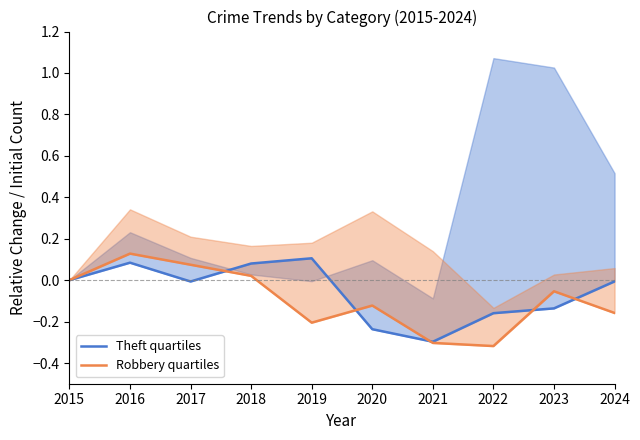

How many times do Theft quartiles and Robbery quartiles cross each other?

5